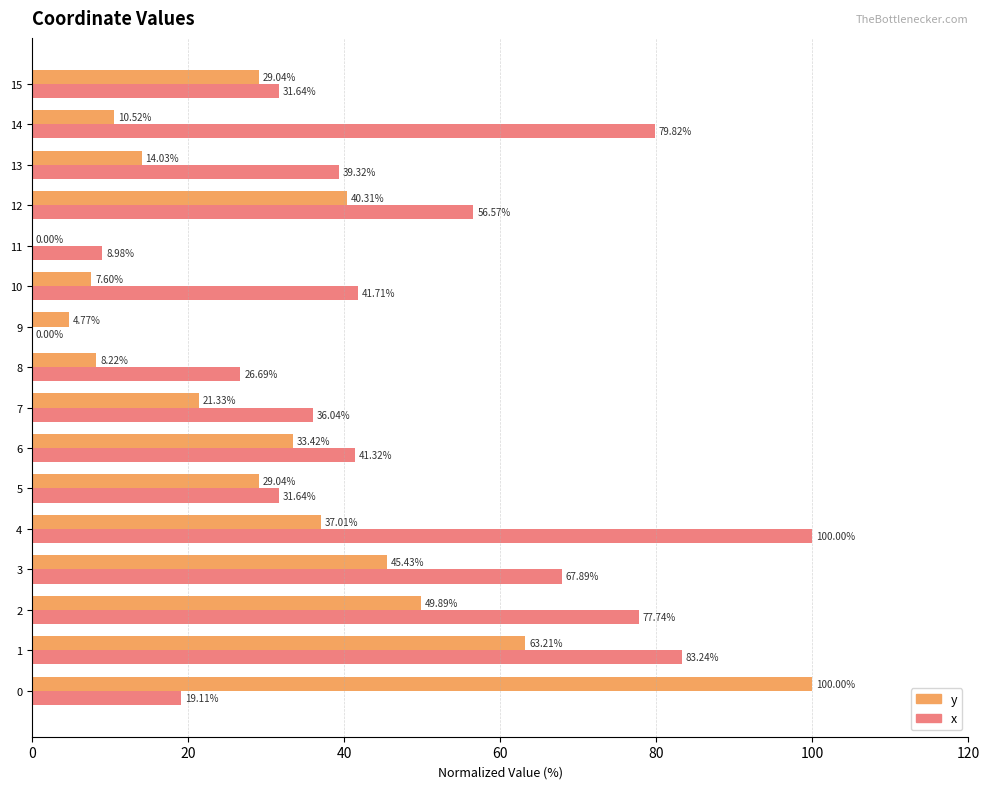

Which series has the largest total across all categories?

x